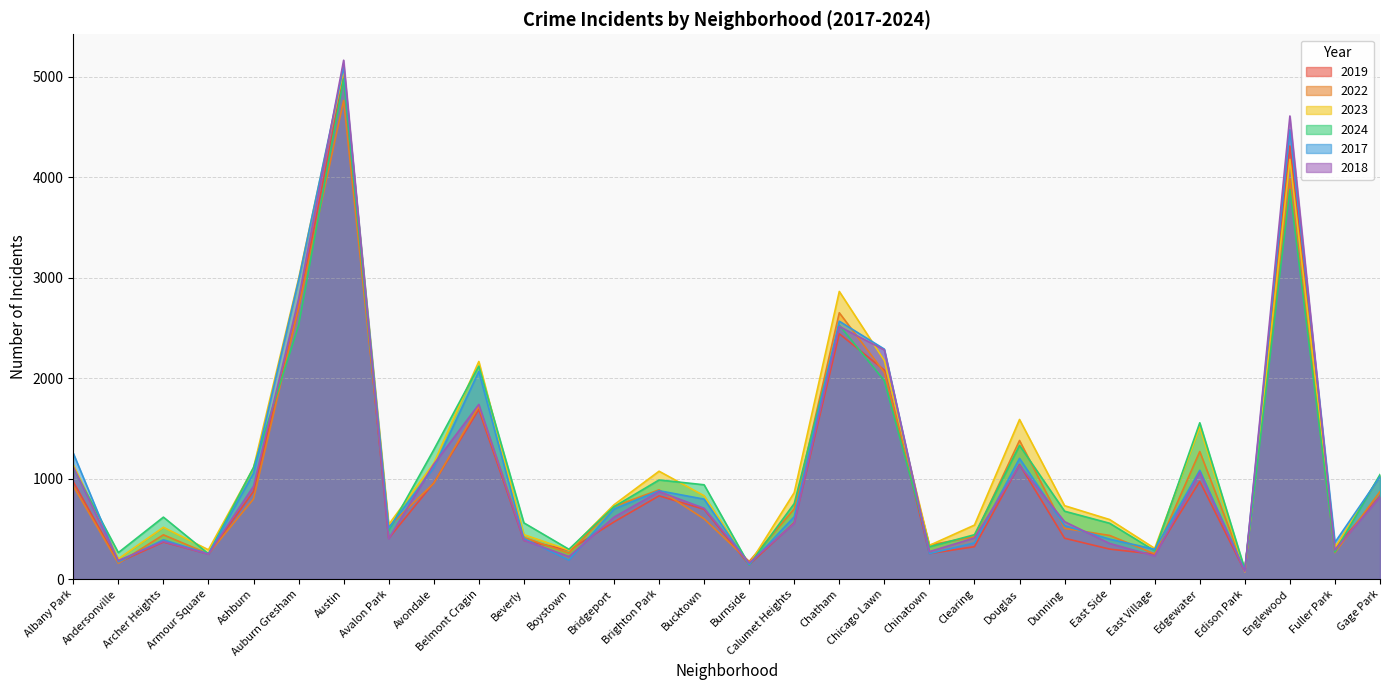

Is it true that 2019 equals 249 at Armour Square?

True